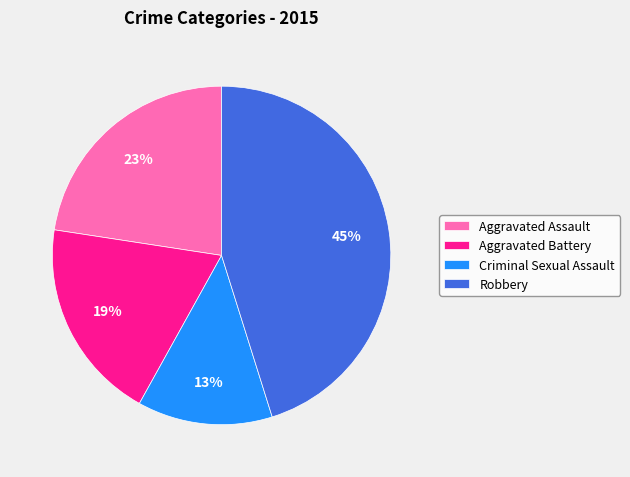

To the nearest percent, what is the difference between the Aggravated Battery and Robbery slice percentages?

26%